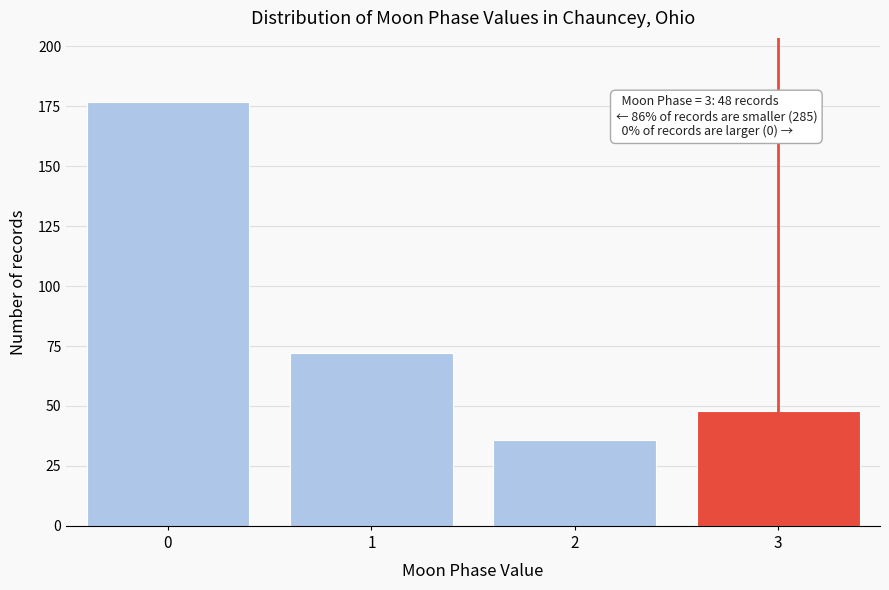

Reading left to right, list all the values displayed in this chart.

177	72	36	48